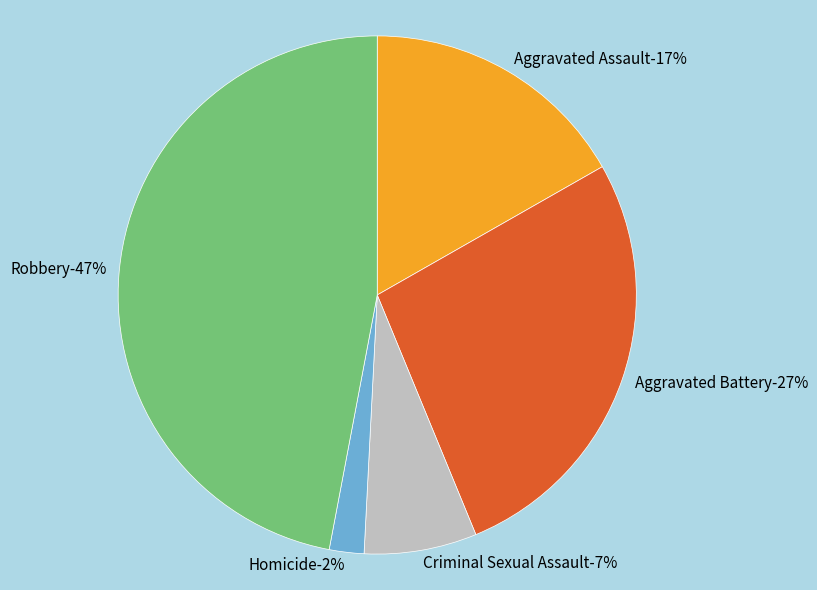

To the nearest percent, what is the difference between the Aggravated Battery and Aggravated Assault slice percentages?

10%